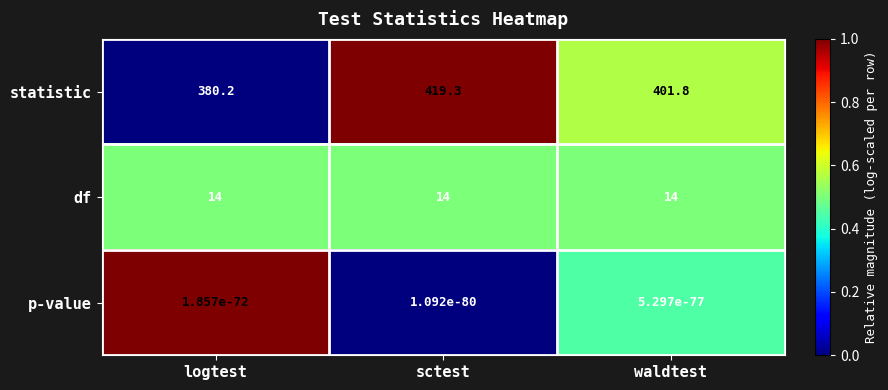

What is the maximum value for statistic?

419.3